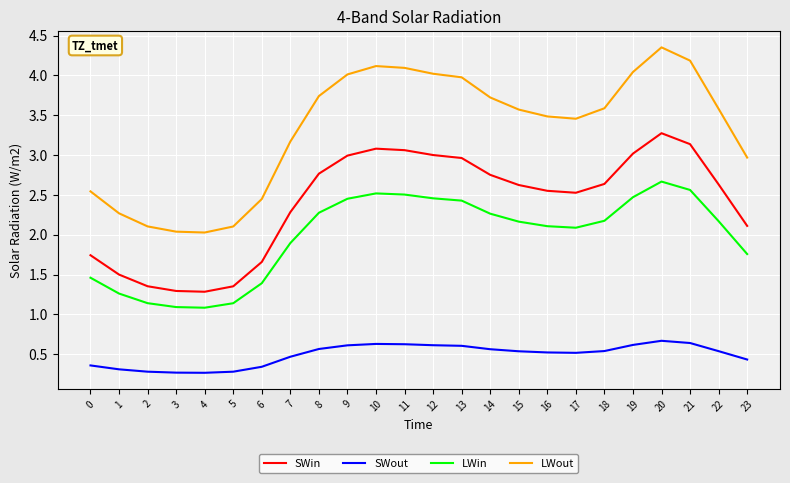

True or false: SWin has a value of 1.4 at 2.

True